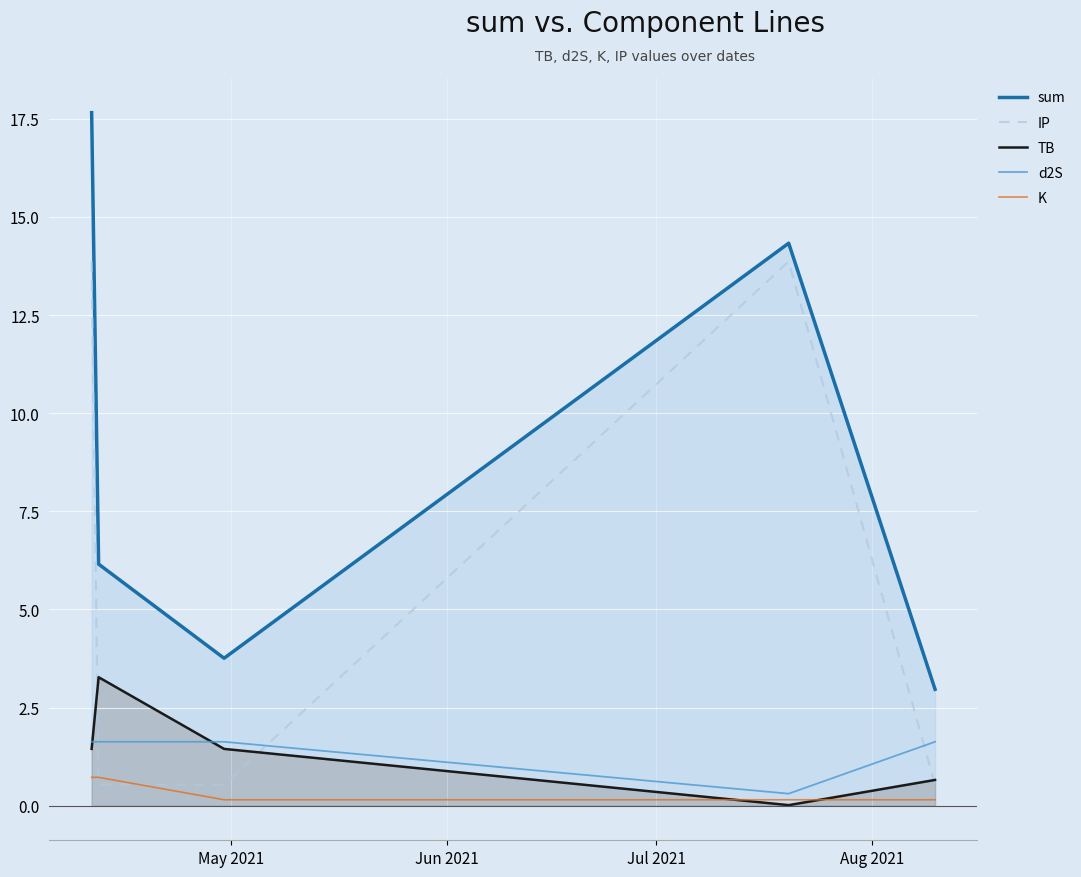

Which series has the largest total across all categories?

sum